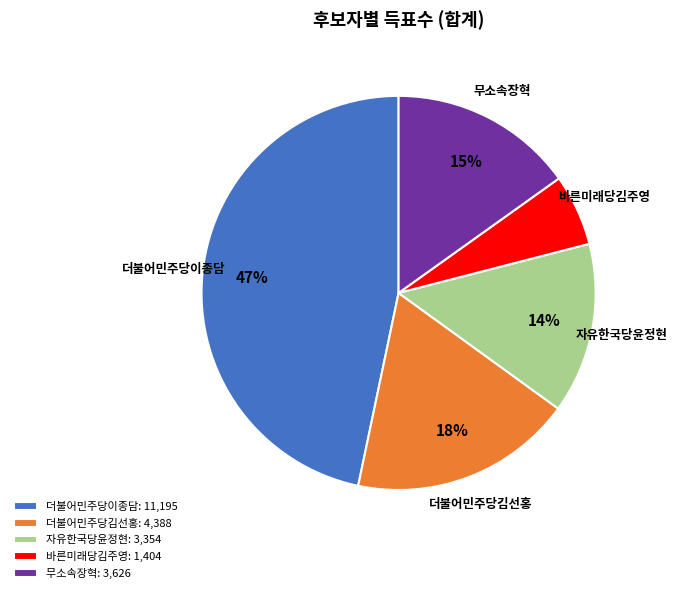

Combined, do 자유한국당윤정현 and 더불어민주당김선홍 account for over 50%?

No